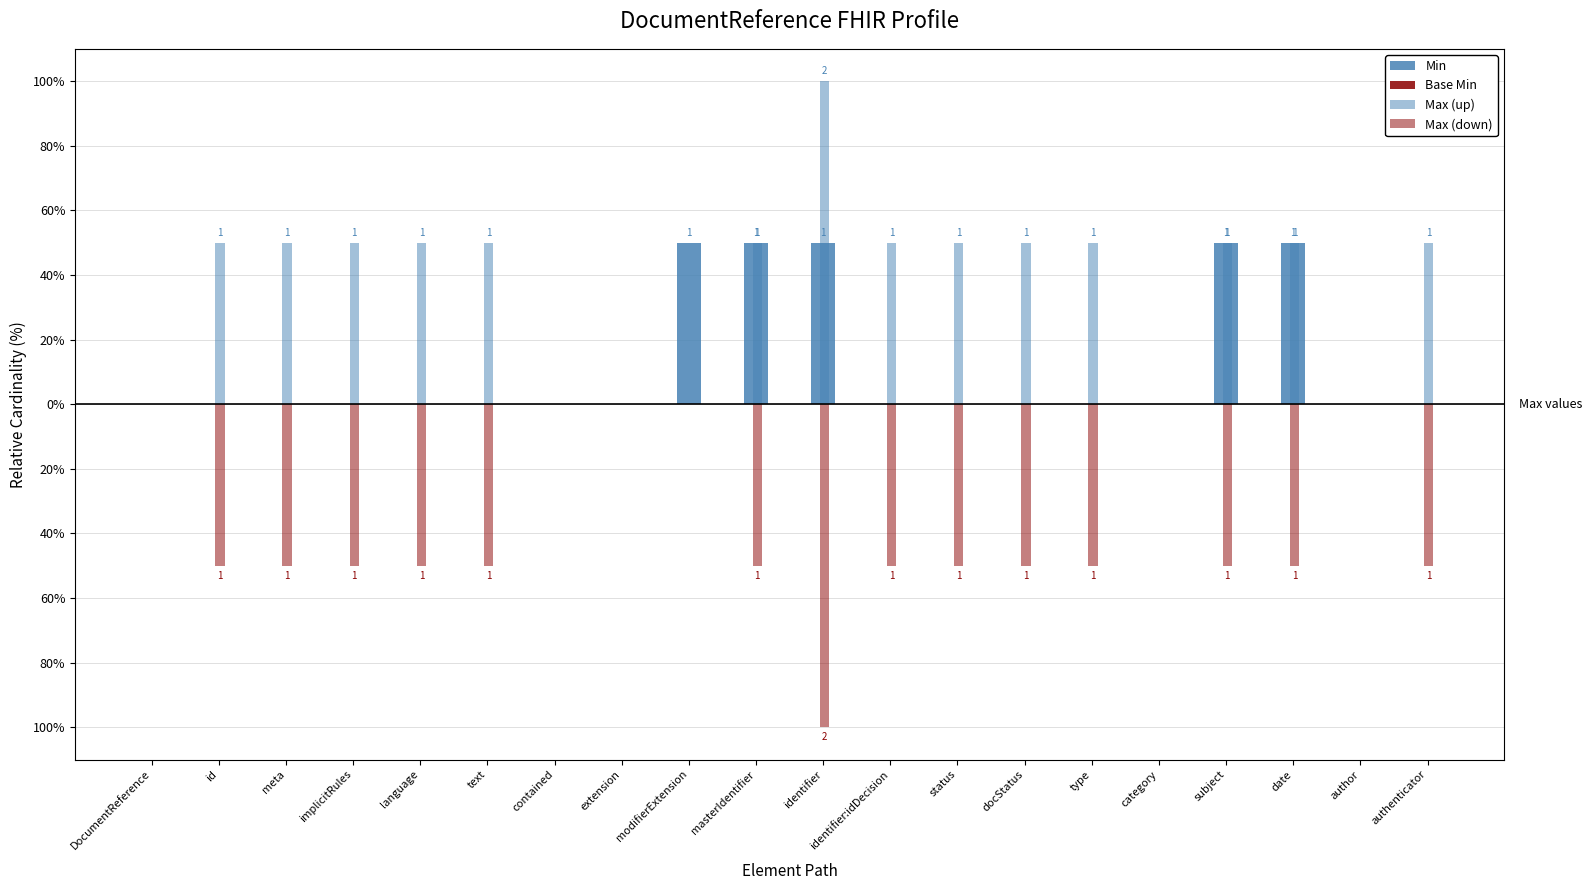

Does the chart contain stacked bars?

No